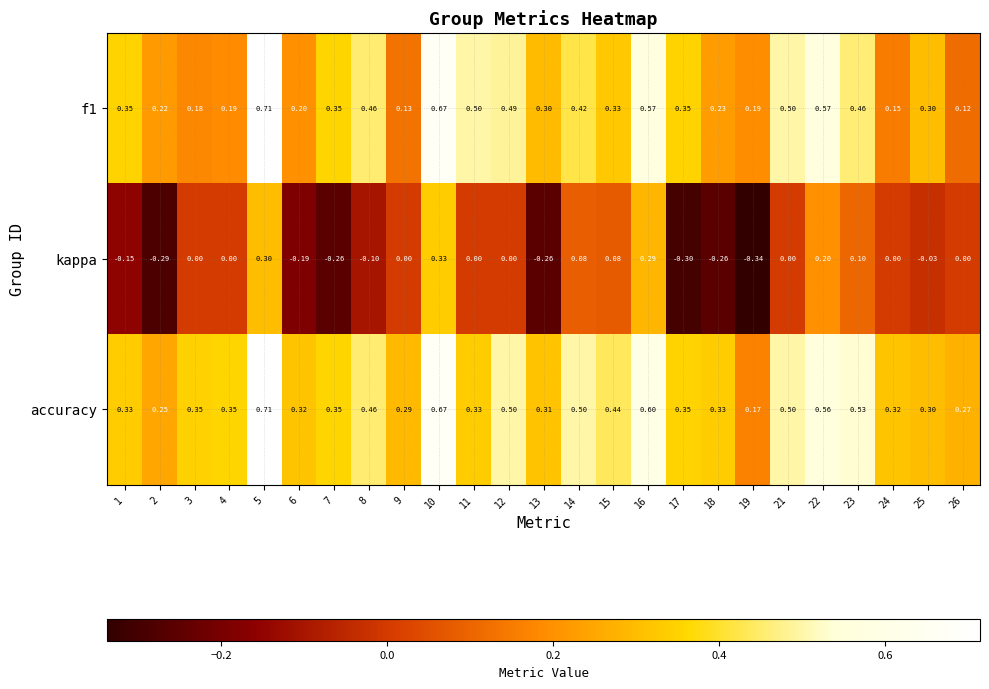

Which series has the largest total across all categories?

accuracy